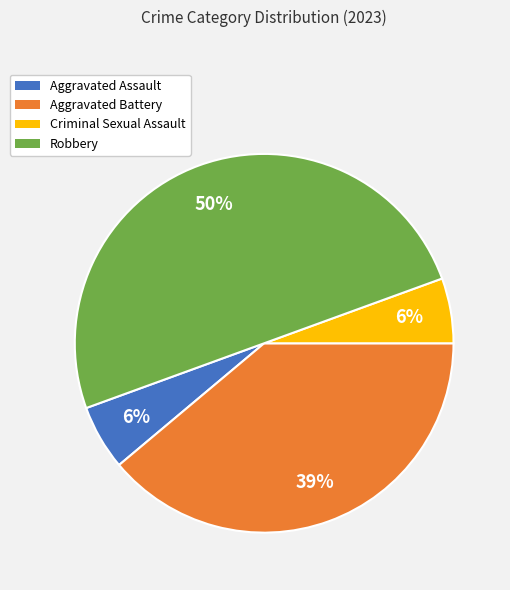

The Criminal Sexual Assault slice represents 17% of the pie. True or false?

False